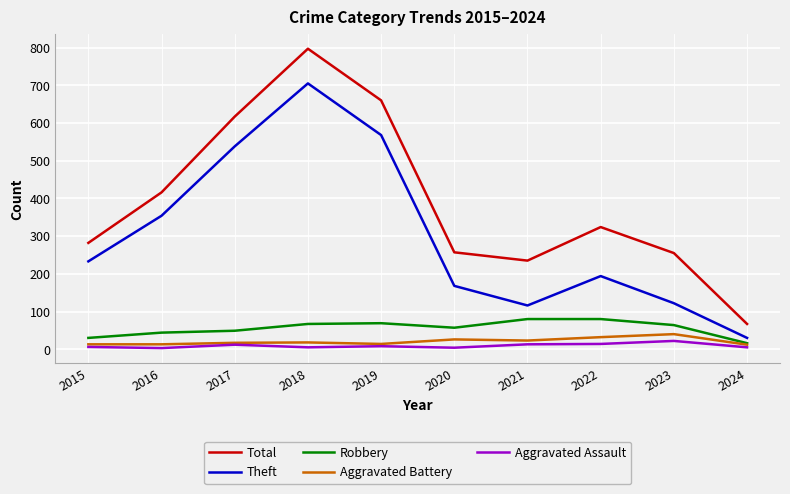

What is the sum of the Aggravated Assault values at 2016 and 2021?

16